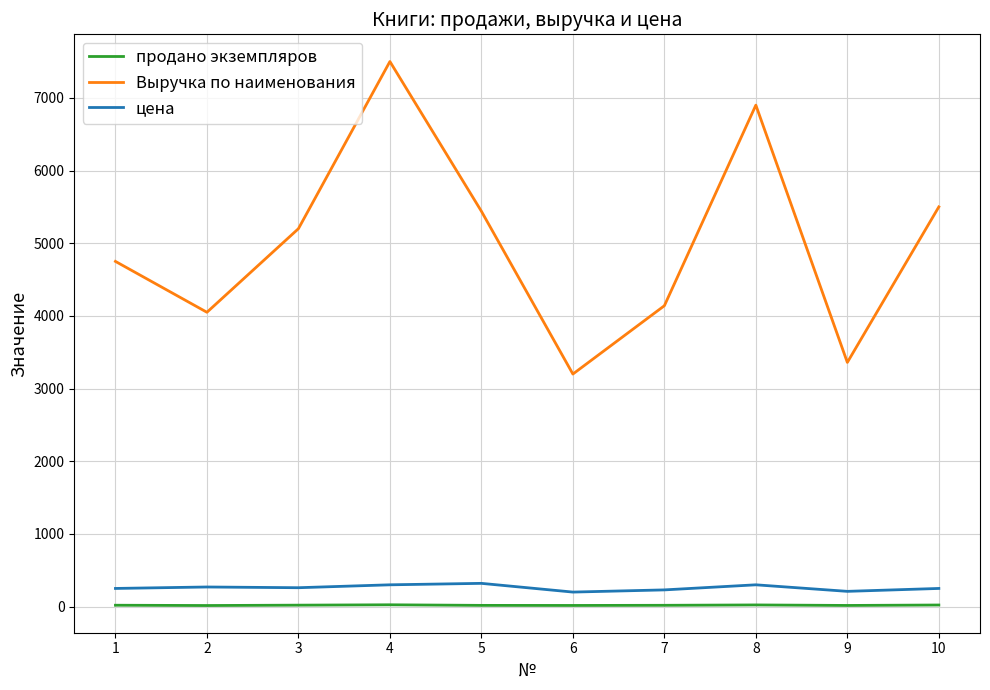

True or false: Выручка по наименования and цена intersect in this chart.

False